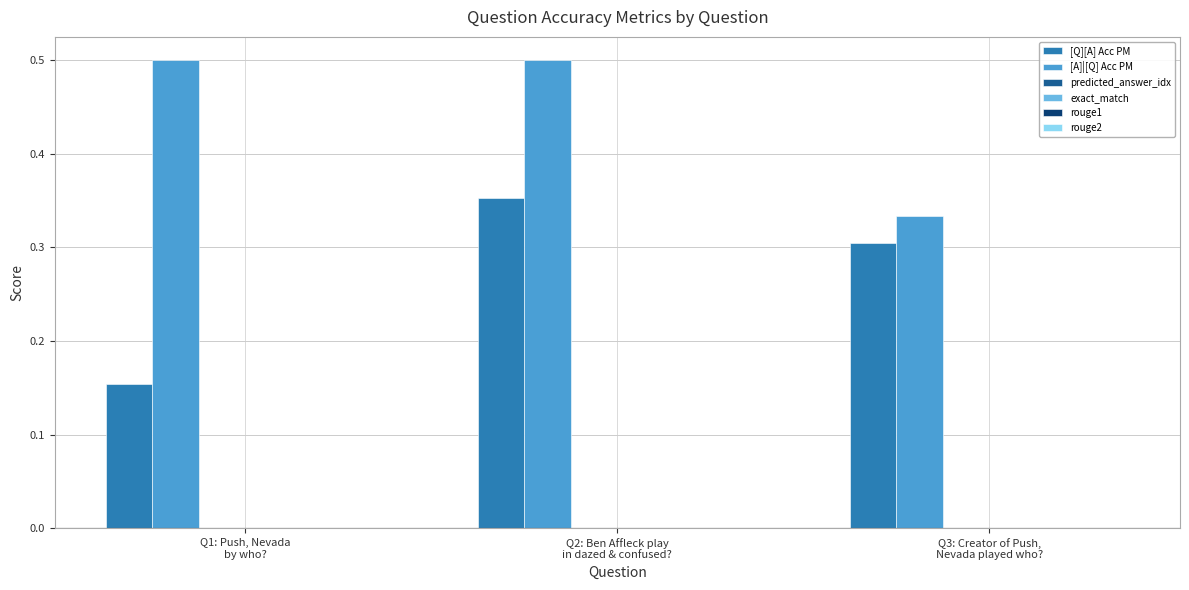

At how many categories does at least one series exceed 0?

3